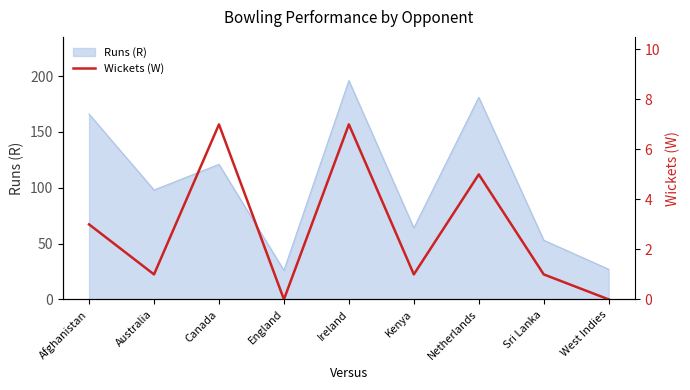

Does the chart display data point markers on the line(s)?

No